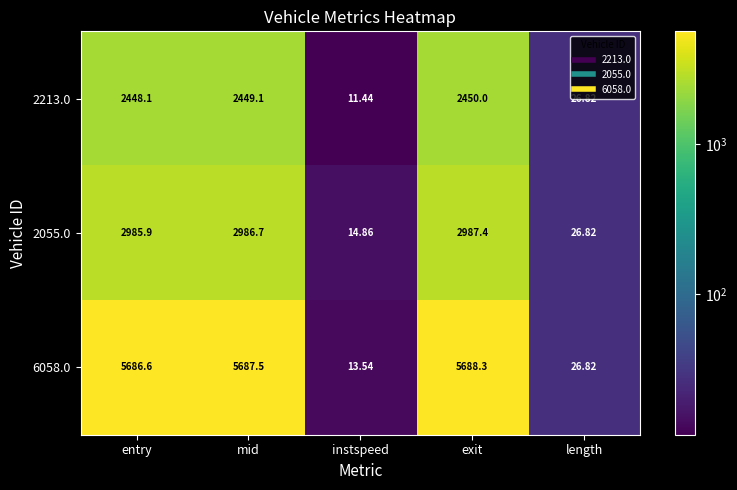

Which category has the lowest value across all series?

instspeed